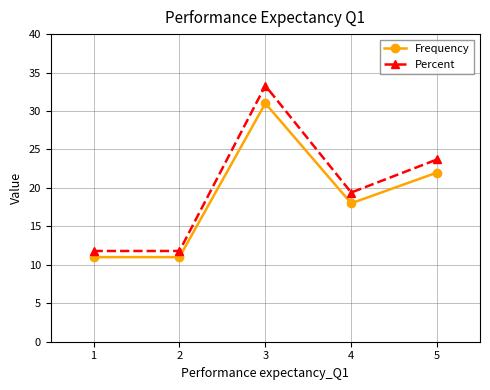

What are all the series names shown in the legend?

Frequency, Percent